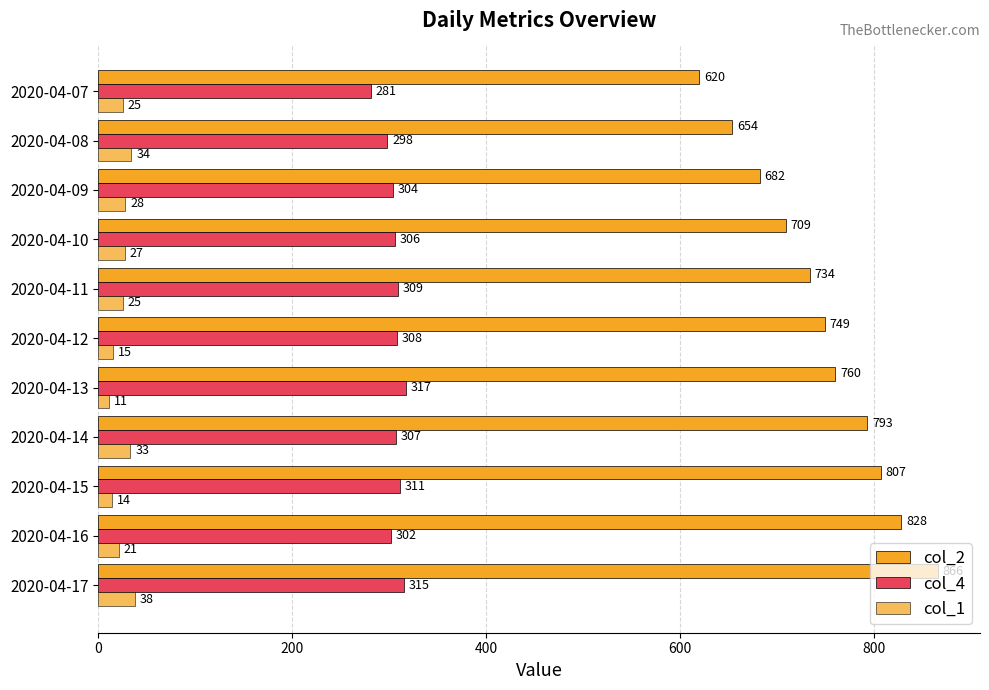

Count the number of data series in this chart.

3